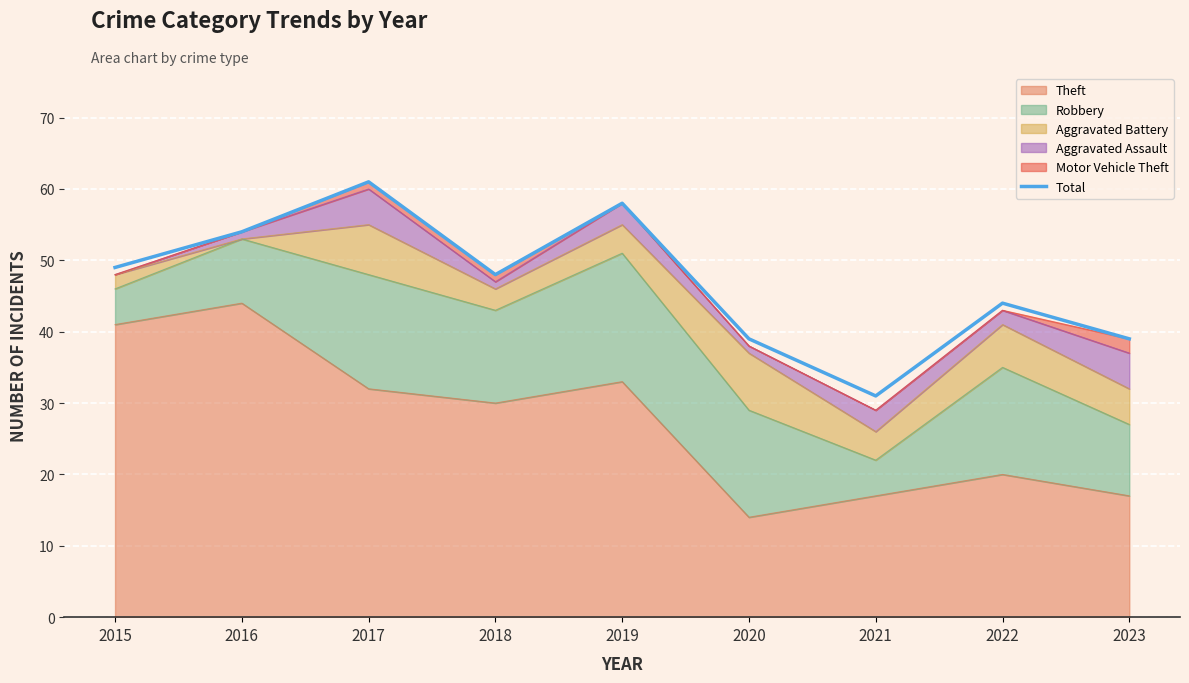

The chart shows a value of 61 at 2017. True or false?

True